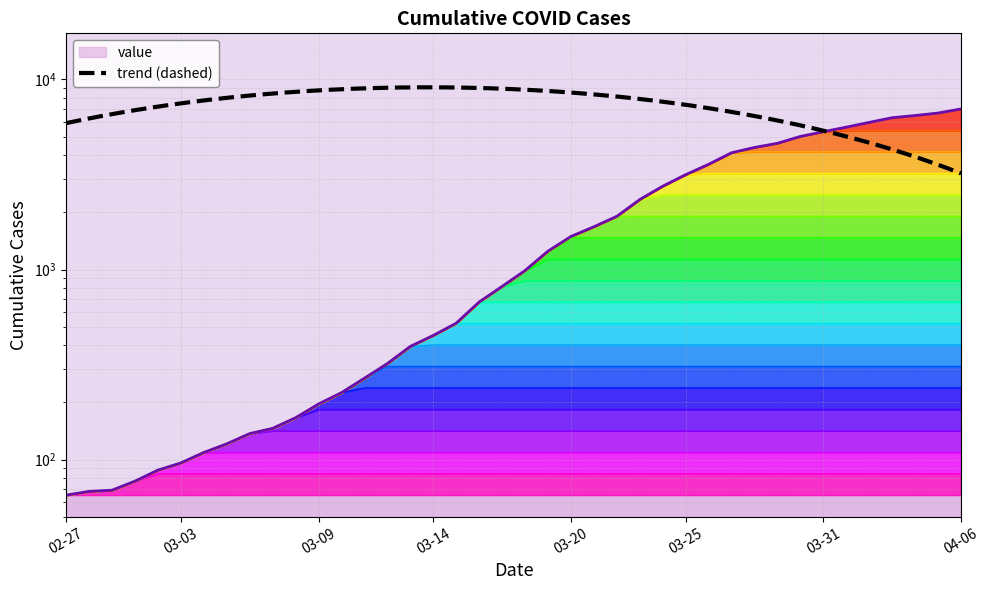

The chart shows a value of 5017 at 2020-03-30. True or false?

True